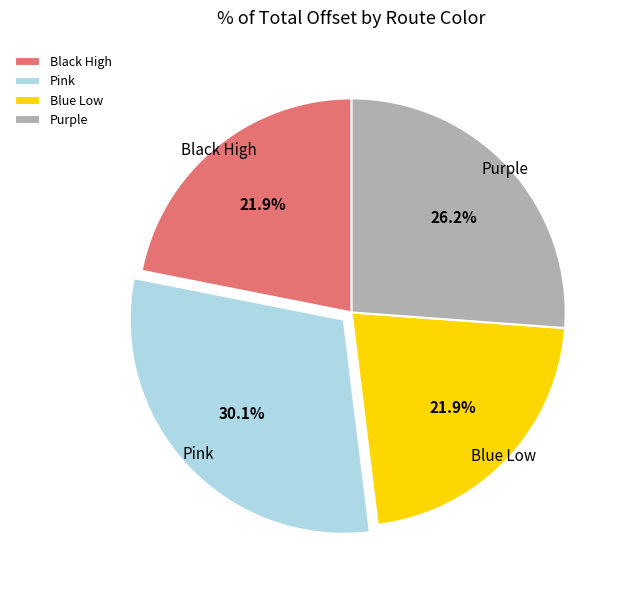

Is it true that Pink is 18% of the pie?

False